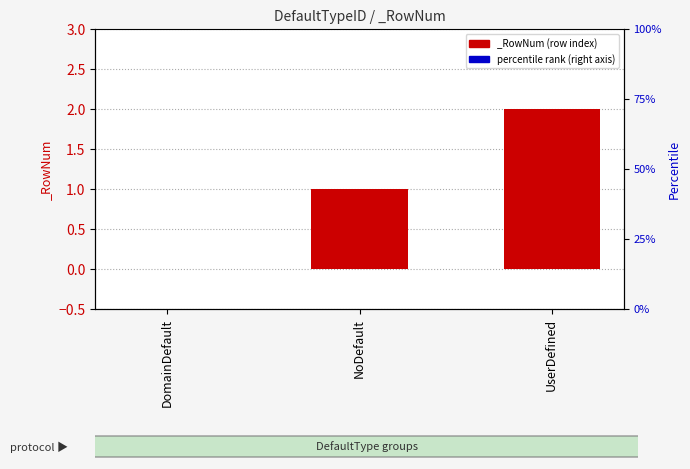

At which category does the chart reach its minimum across all series?

DomainDefault